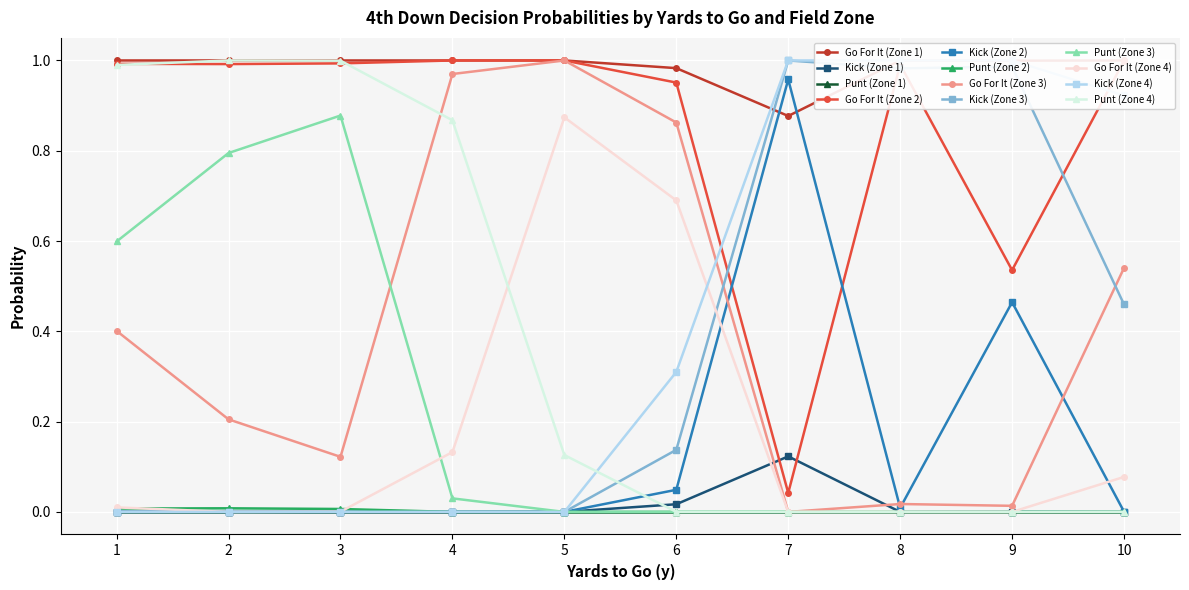

How many lines are shown in the chart?

3